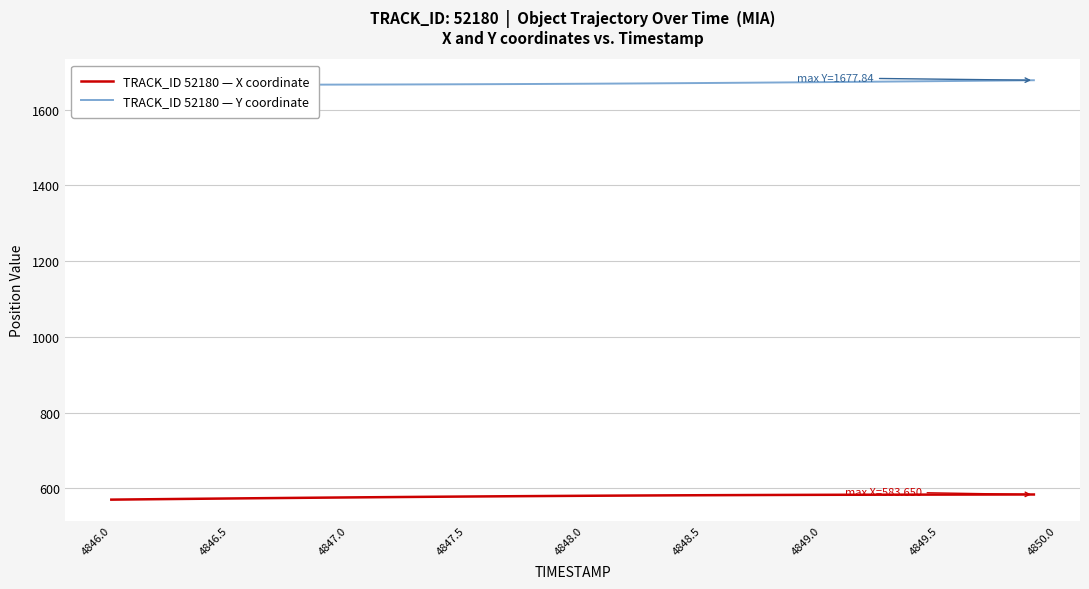

What is the sum of all TRACK_ID 52180 — X coordinate values?

23155.9